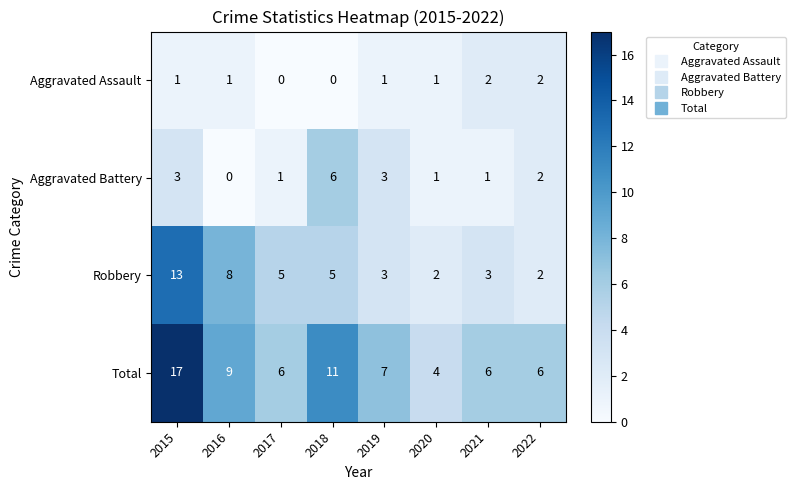

What is the difference between the maximum and minimum values in the Robbery series?

11